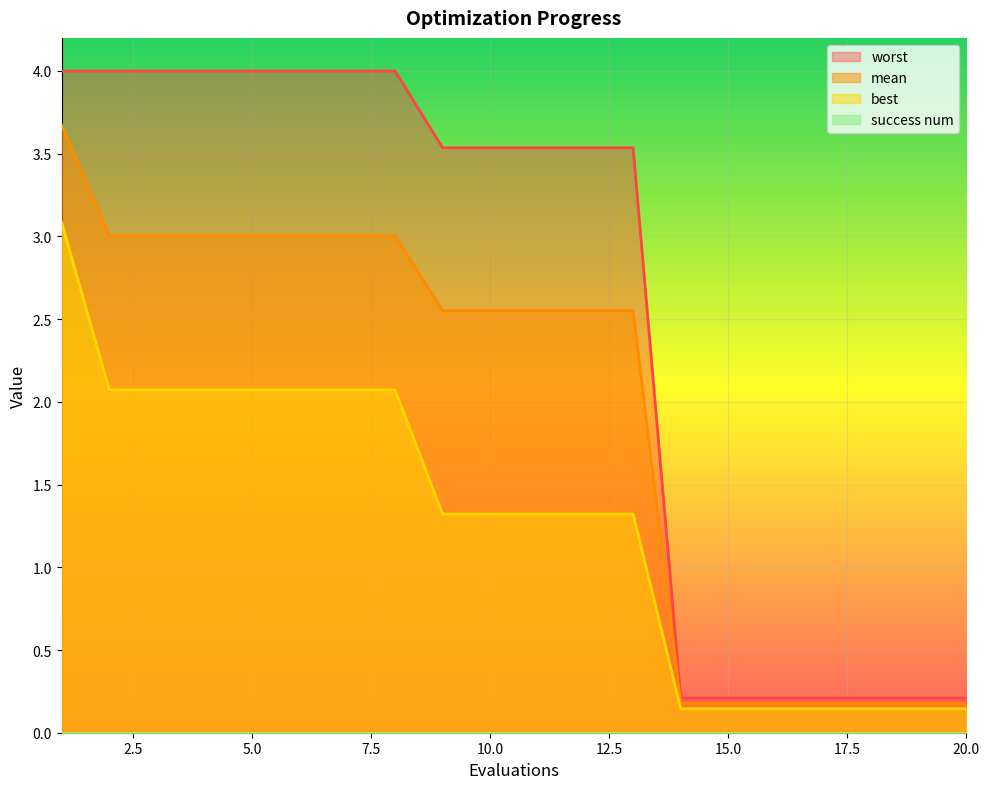

The value of worst at 2 is 7.0. True or false?

False